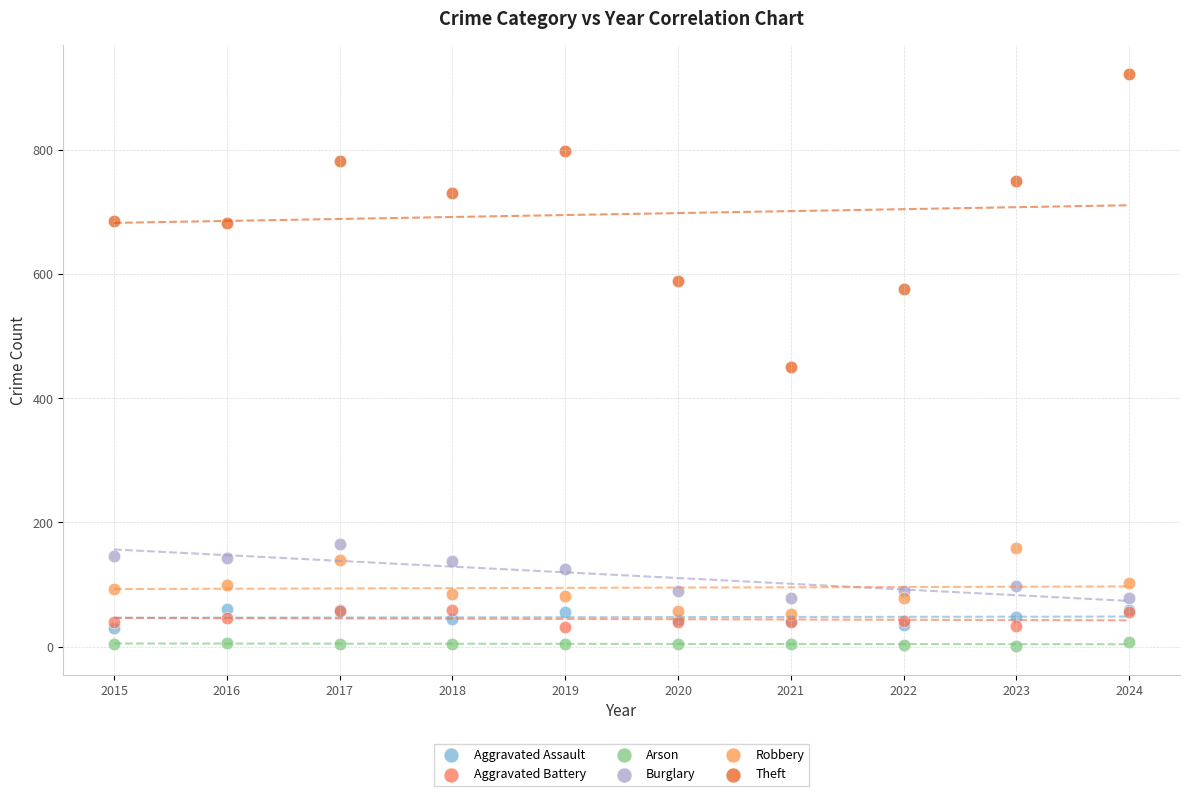

Across all series, what Y value is closest to 461?

450